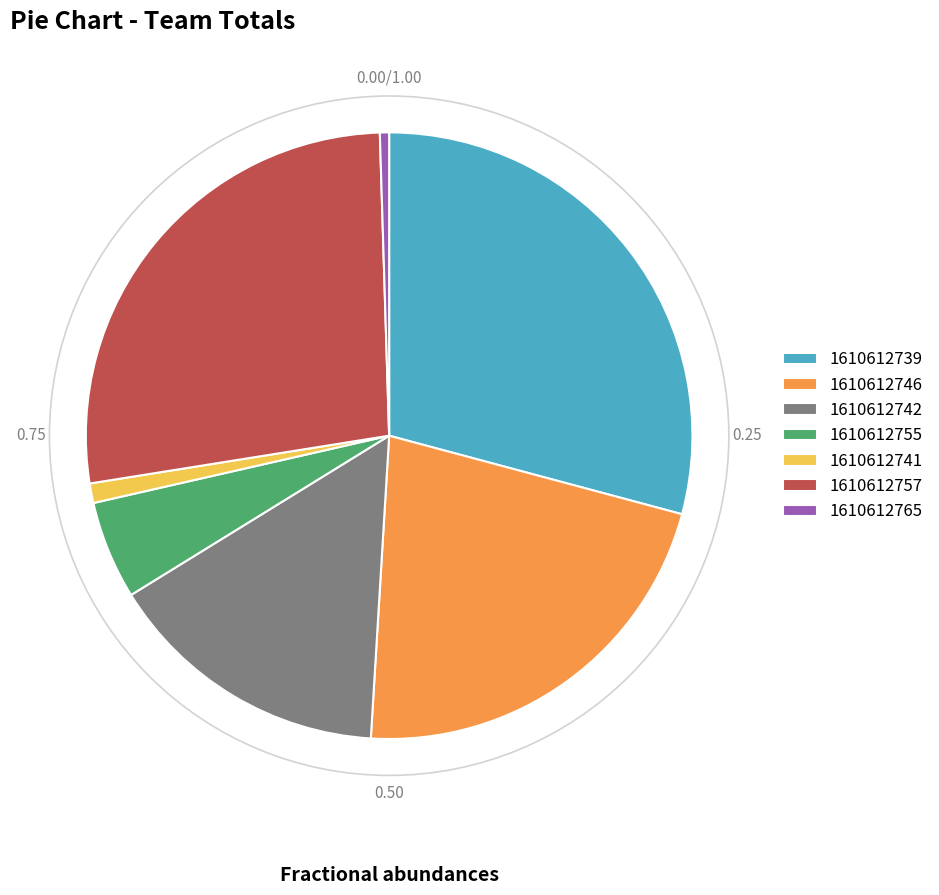

What is the ratio of the value at 1610612739 to the value at 1610612741?

28.0